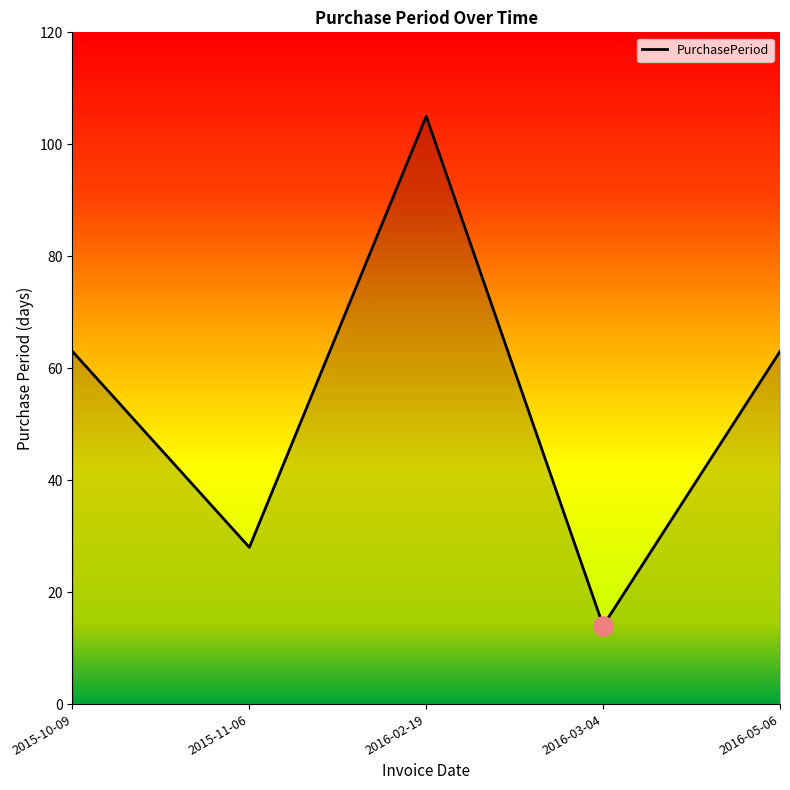

How many interior local valleys (lower than both neighbors) does the data have?

2